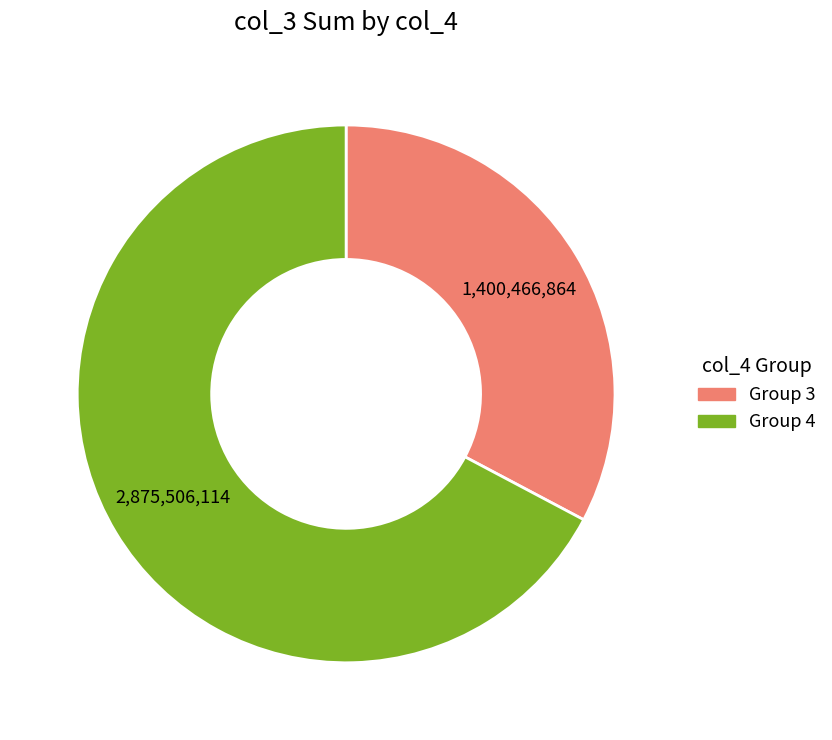

How many segments does this pie chart have?

2